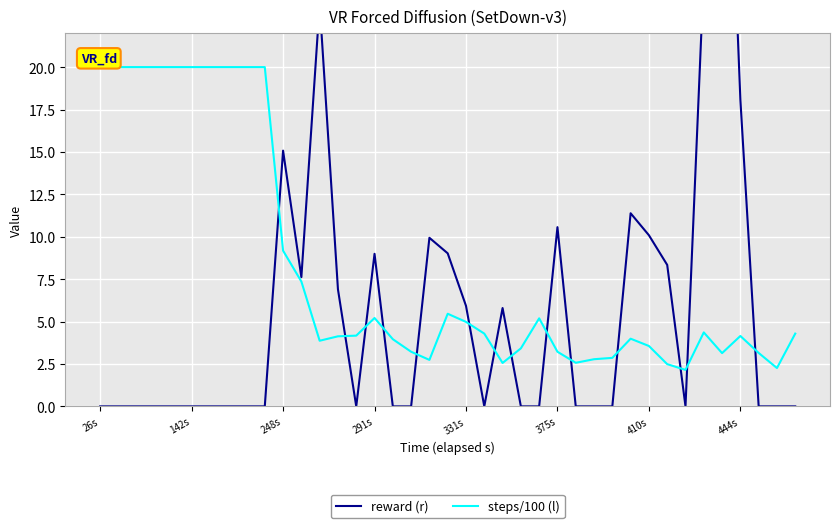

True or false: steps/100 (l) has a value of 27.6 at 142s.

False